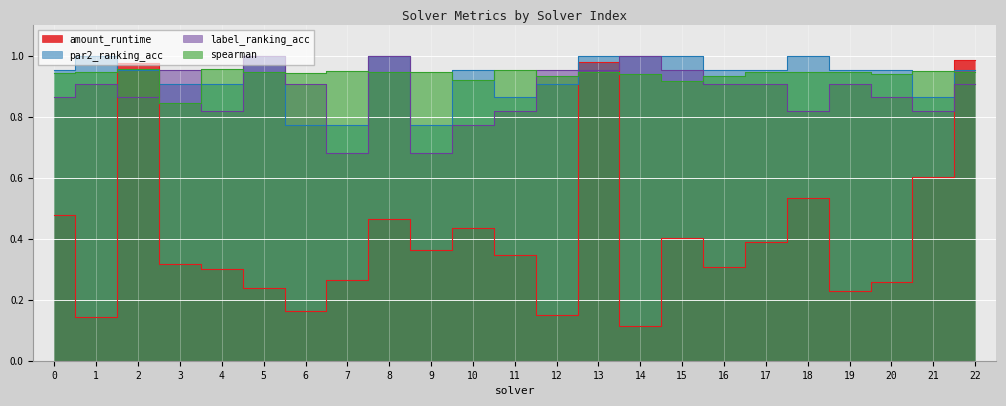

List the labels in order of spearman value, largest first.

4, 2, 11, 21, 7, 17, 5, 1, 13, 18, 19, 8, 9, 22, 0, 6, 20, 14, 12, 16, 10, 15, 3